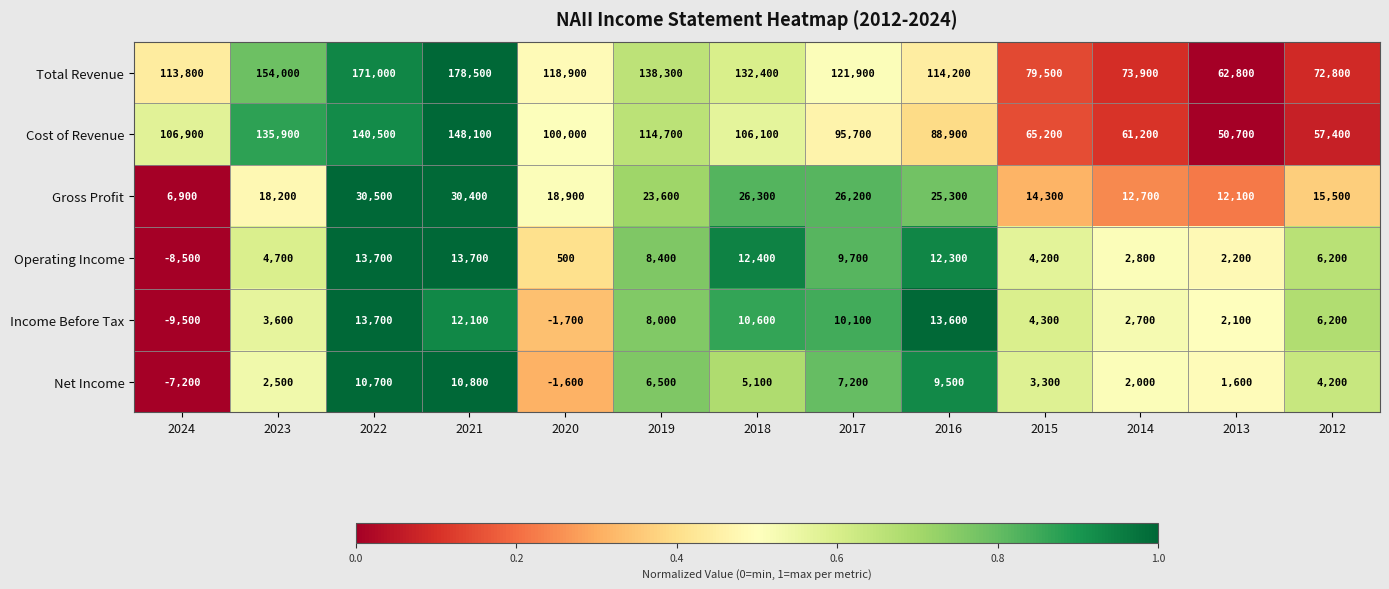

What is the sum of the Operating Income values at 2019 and 2021?

22100